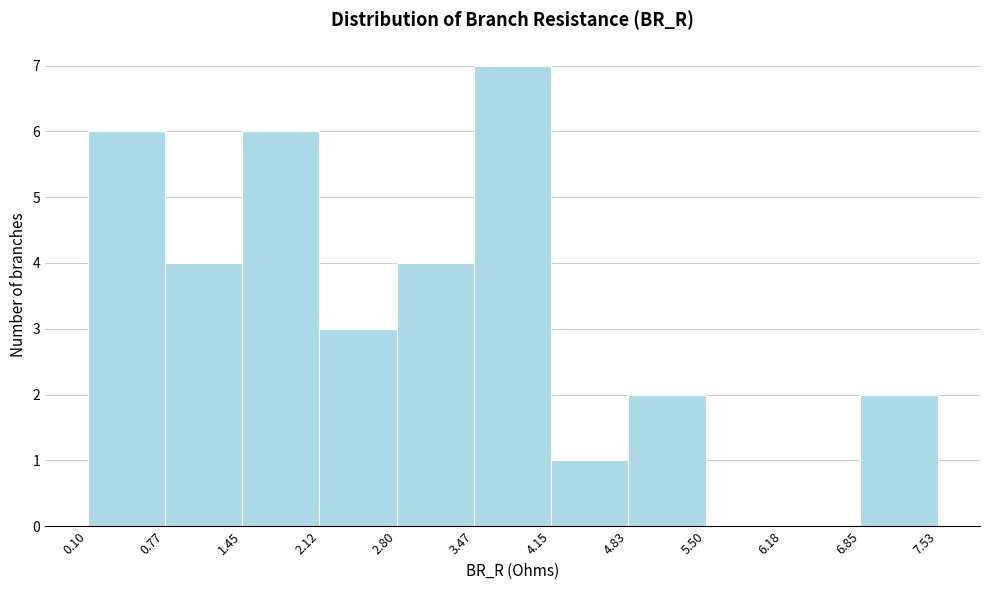

Reading left to right, transcribe this chart: for each bar, give the range it covers on the x-axis and its height. The values are not printed on the chart, so give them approximately, as read against the axis.

0.10 to 0.77: 6
0.77 to 1.45: 4
1.45 to 2.12: 6
2.12 to 2.80: 3
2.80 to 3.47: 4
3.47 to 4.15: 7
4.15 to 4.83: 1
4.83 to 5.50: 2
5.50 to 6.18: 0
6.18 to 6.85: 0
6.85 to 7.53: 2